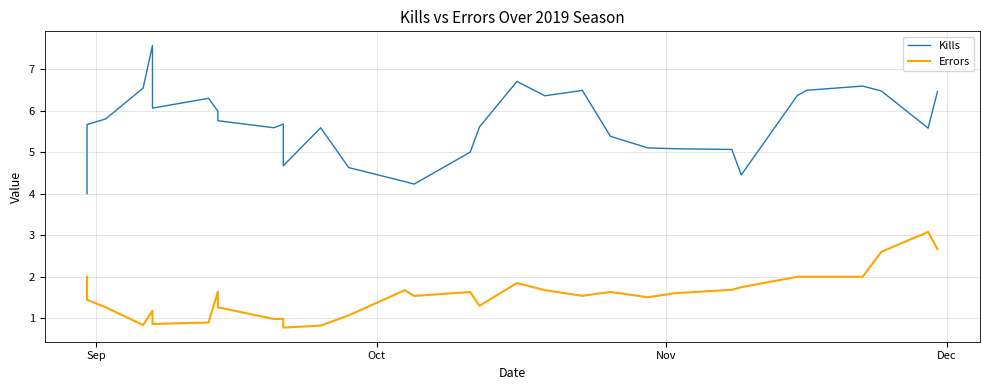

The Errors series shows 3.0 at 25. True or false?

False